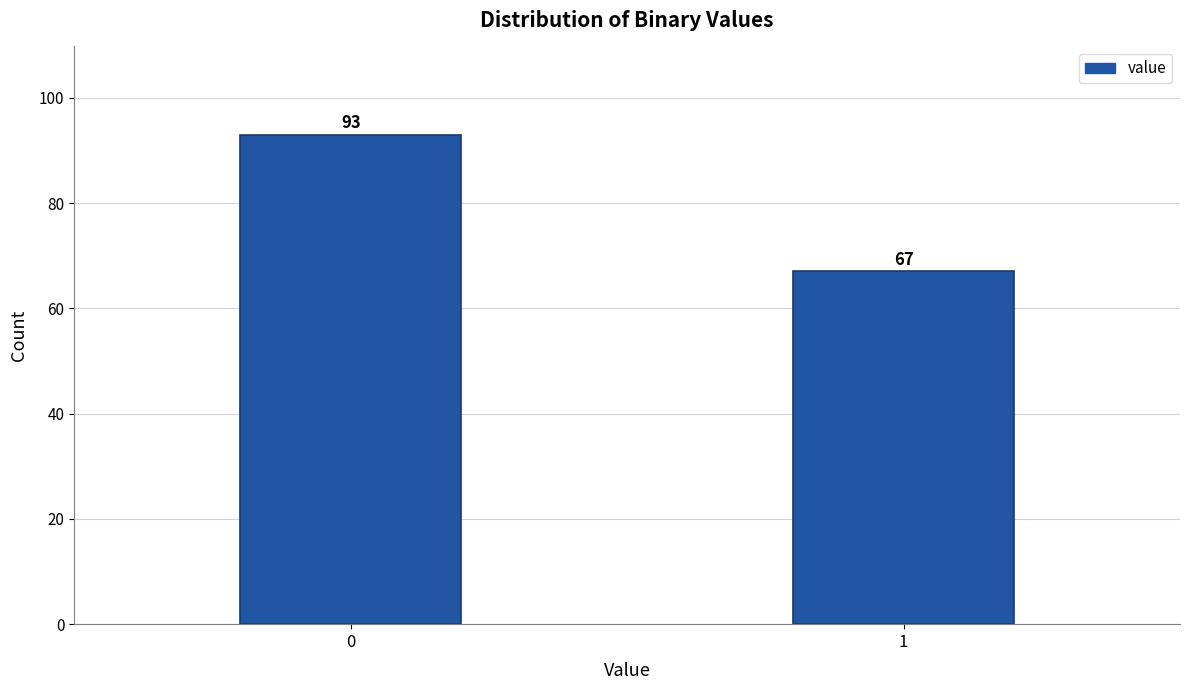

Reading left to right, what are all the values shown in this chart?

93	67